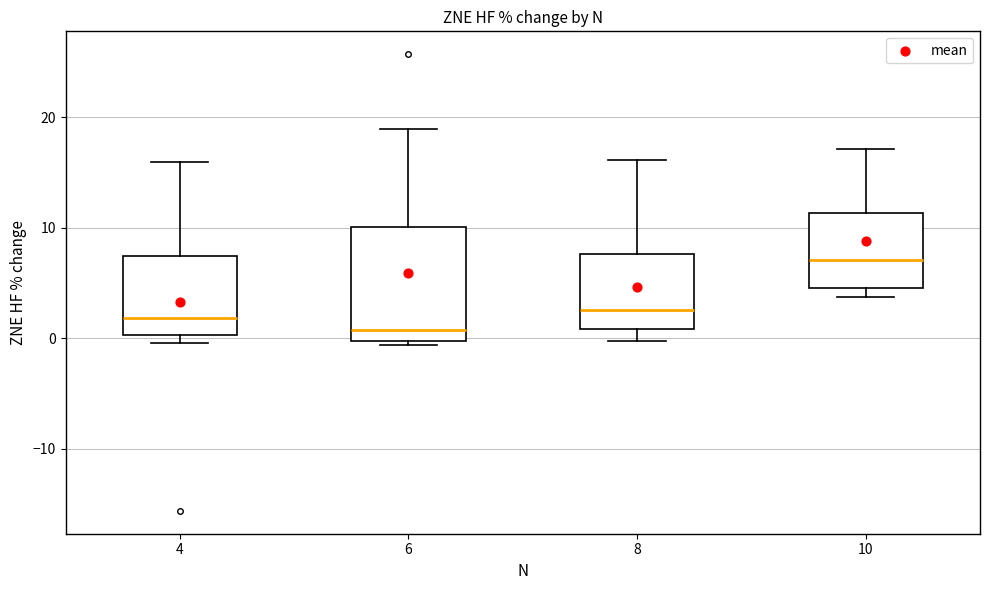

Which box is the tallest, from its lower edge to its upper edge?

6